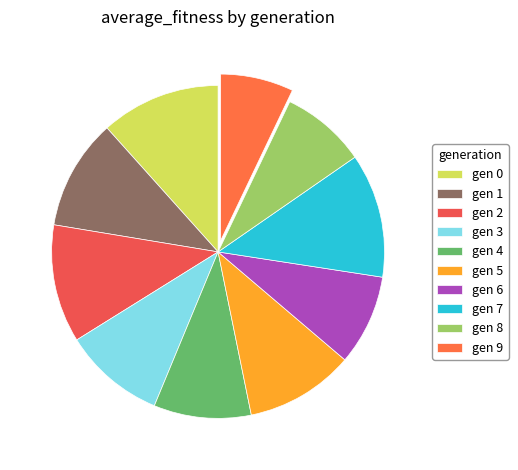

Count the number of slices in the pie.

10